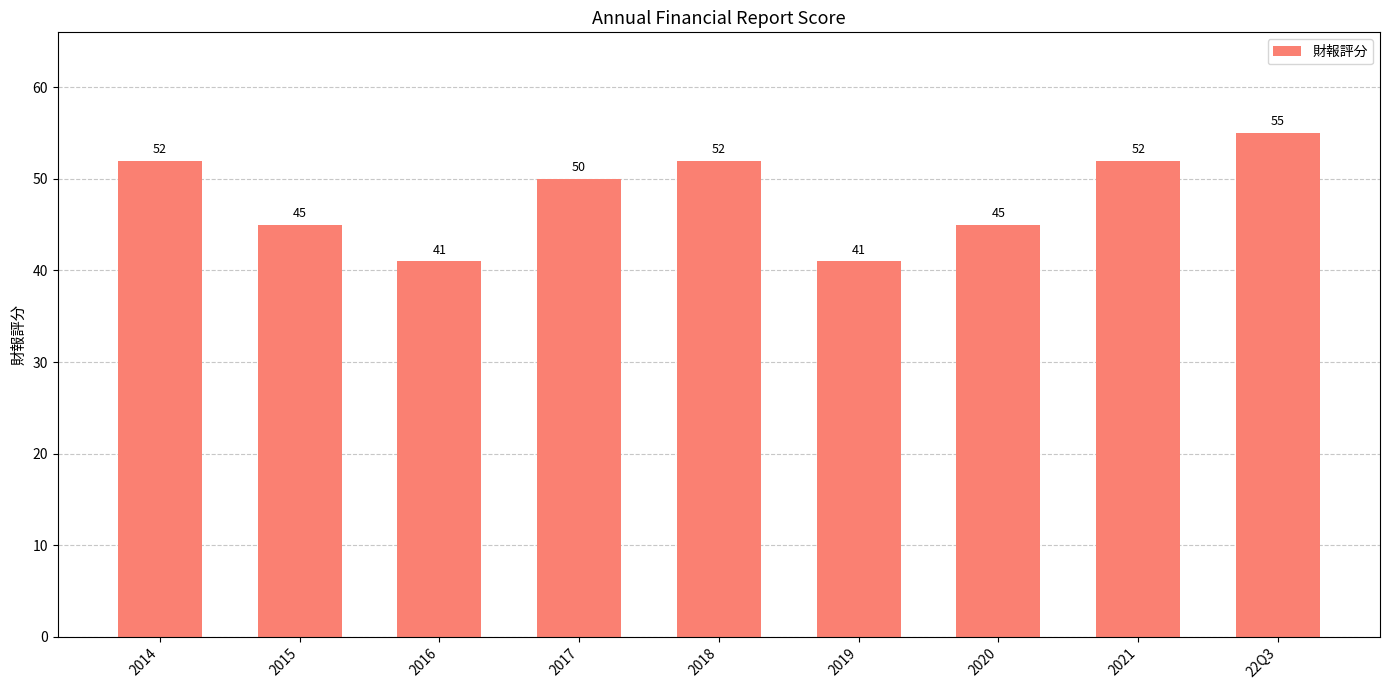

At which label does the data first exceed 50?

2014